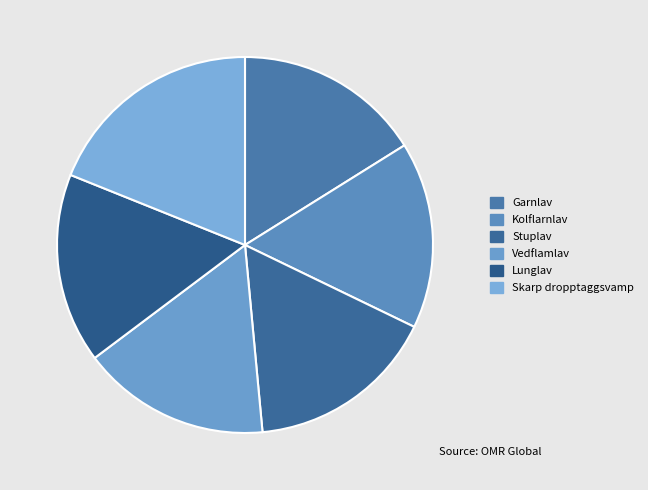

Does Kolflarnlav represent more than half of the total?

No